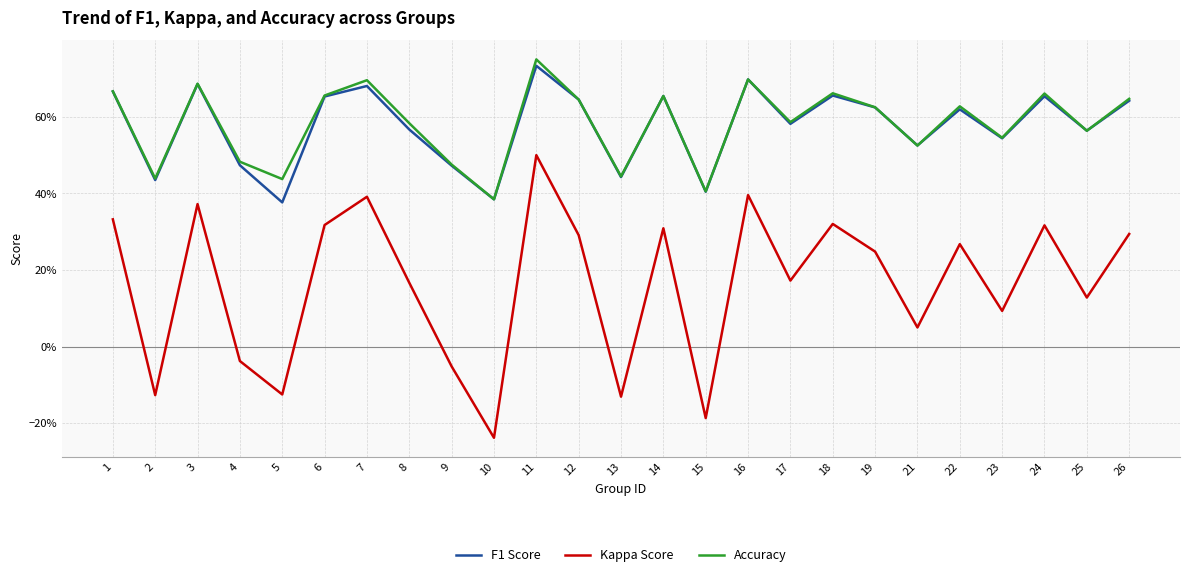

Reading left to right, list all the values displayed in this chart.

f1: 0.7	0.4	0.7	0.5	0.4	0.7	0.7	0.6	0.5	0.4	0.7	0.6	0.4	0.7	0.4	0.7	0.6	0.7	0.6	0.5	0.6	0.5	0.7	0.6	0.6
kappa: 0.3	-0.1	0.4	-0.0	-0.1	0.3	0.4	0.2	-0.1	-0.2	0.5	0.3	-0.1	0.3	-0.2	0.4	0.2	0.3	0.2	0.1	0.3	0.1	0.3	0.1	0.3
accuracy: 0.7	0.4	0.7	0.5	0.4	0.7	0.7	0.6	0.5	0.4	0.8	0.6	0.4	0.7	0.4	0.7	0.6	0.7	0.6	0.5	0.6	0.5	0.7	0.6	0.6